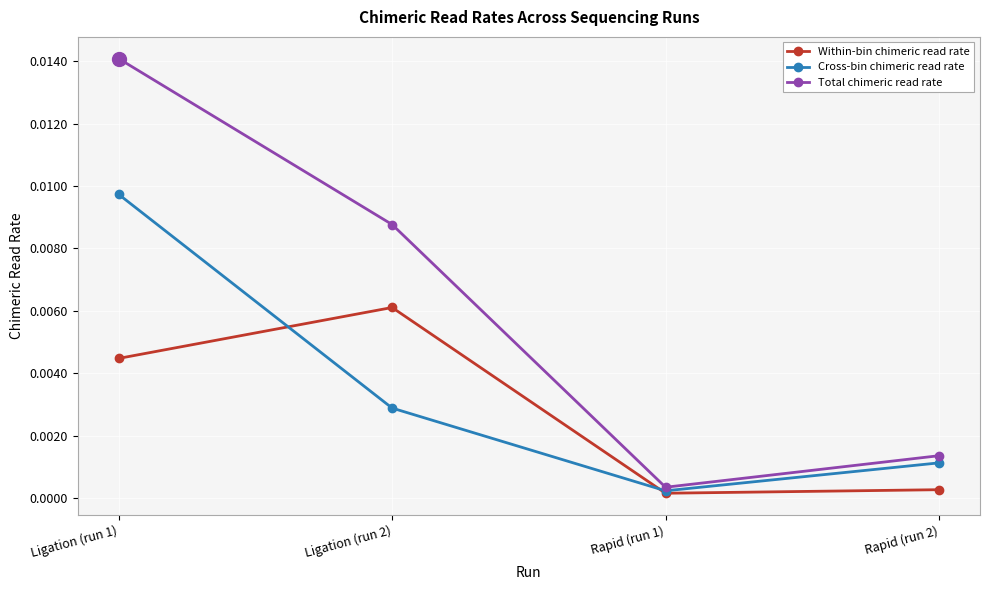

The Cross-bin chimeric read rate series shows 0.0 at Rapid (run 2). True or false?

True